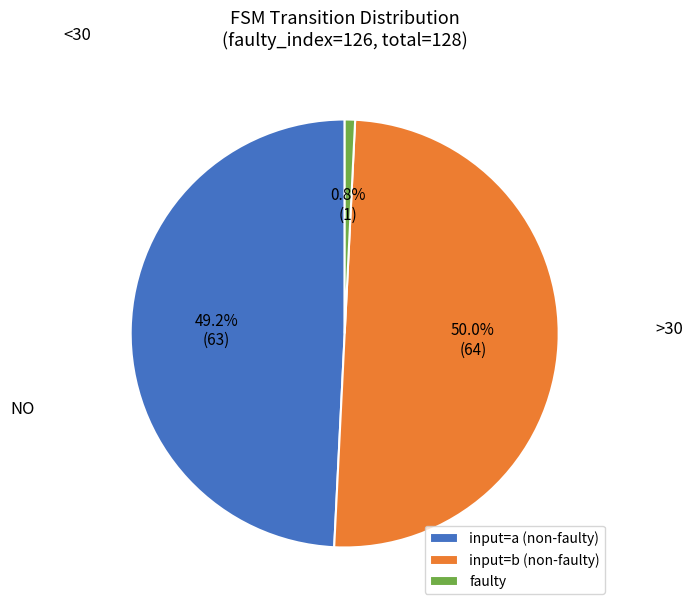

To the nearest percent, what is the average slice percentage?

33%